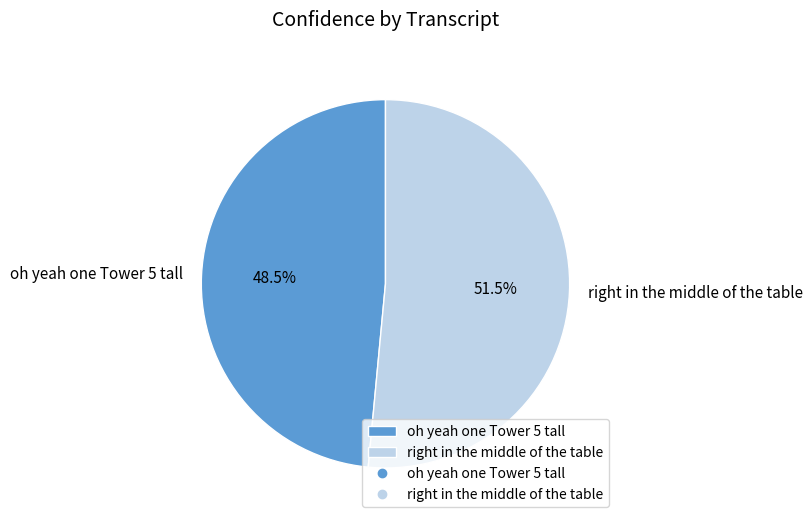

Rank the categories by value from highest to lowest.

right in the middle of the table, oh yeah one Tower 5 tall